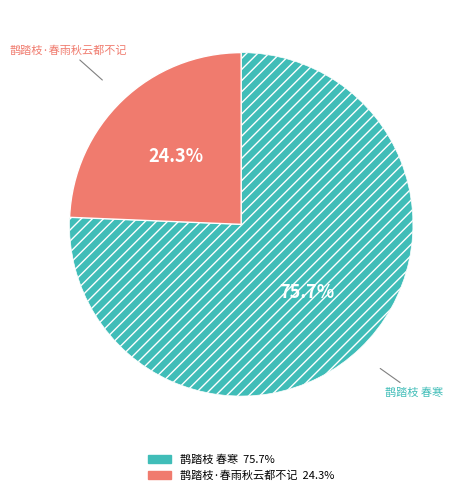

What is the majority slice?

鹊踏枝 春寒